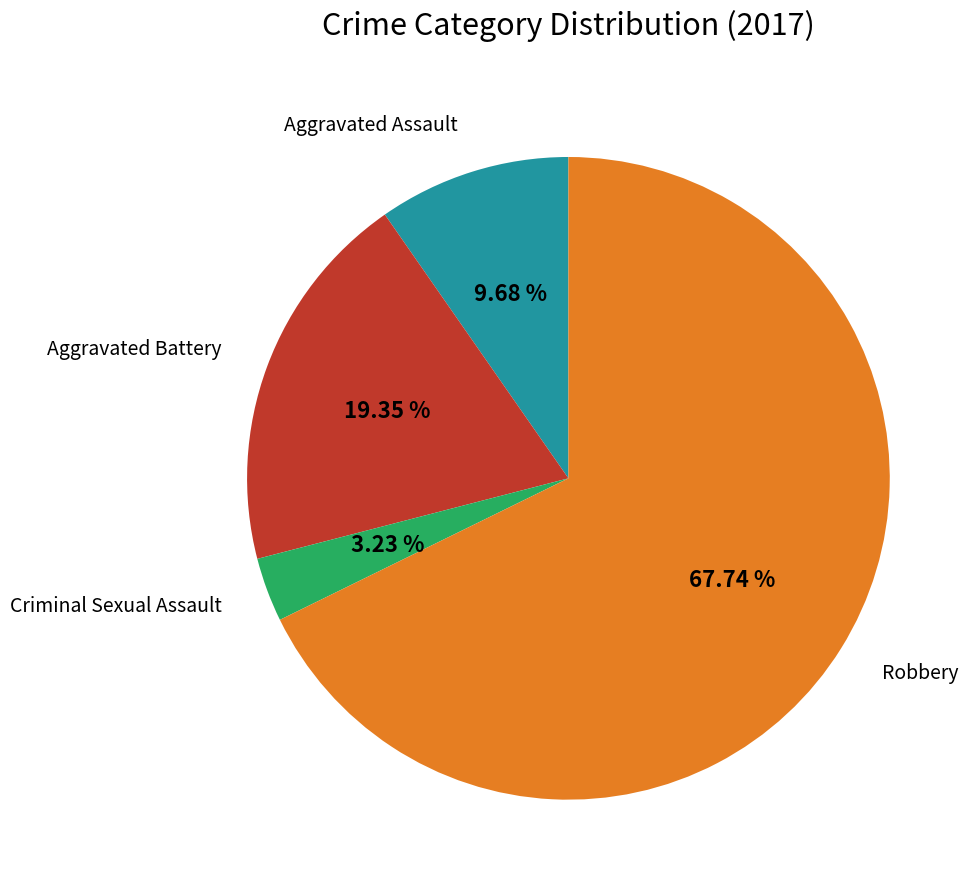

To the nearest percent, what is the average slice percentage?

25%